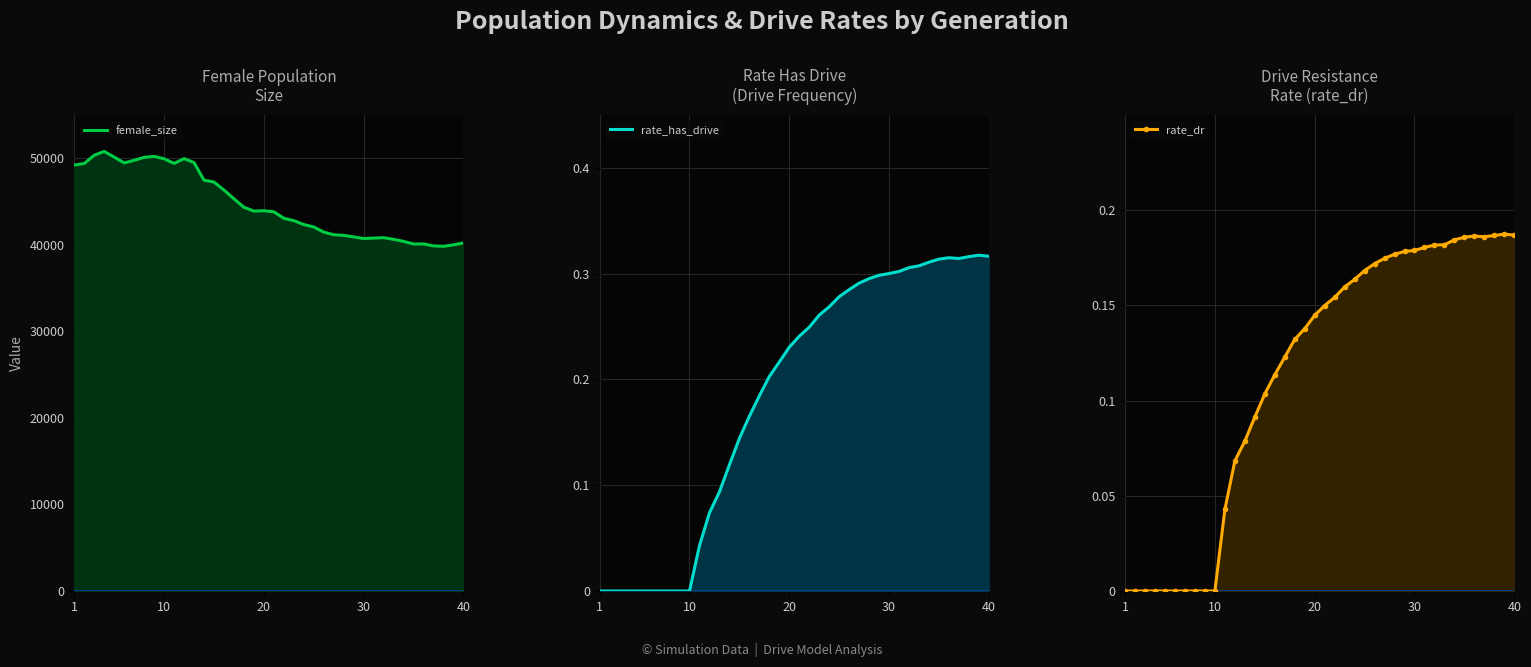

What is the sum of all rate_dr values?

4.6